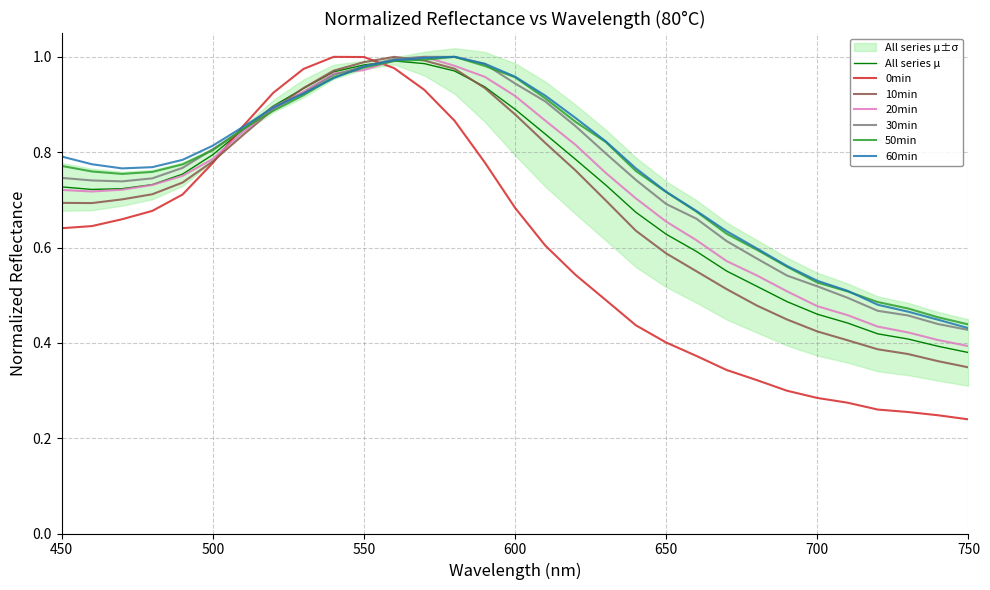

The 20min series shows 1.0 at 560. True or false?

True